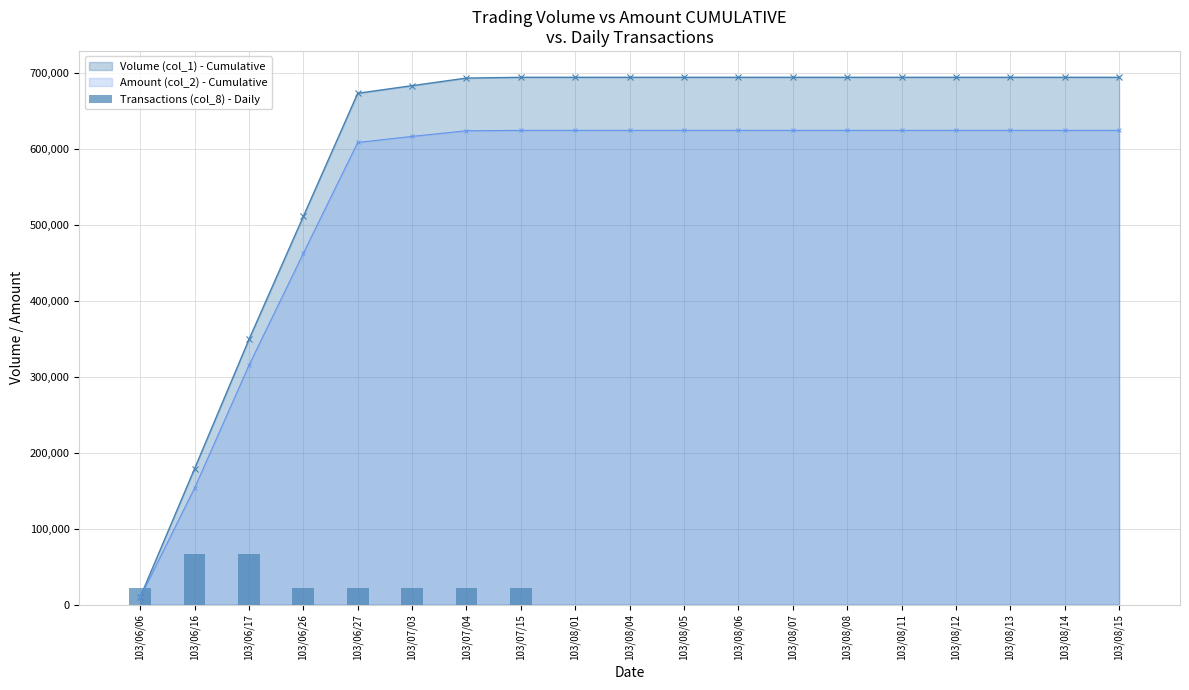

What is the label of the 8th bar from the right?

103/08/06